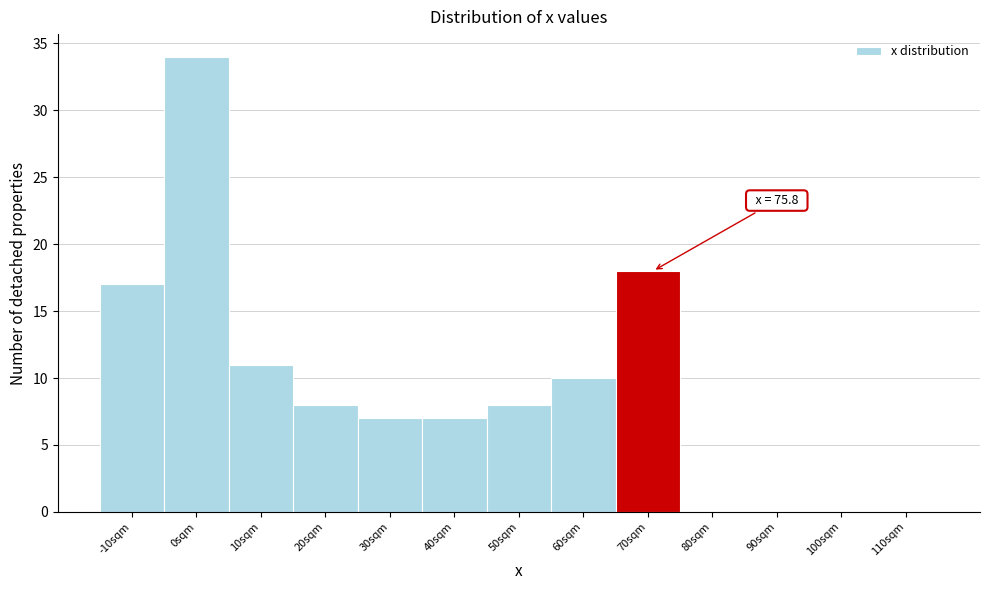

Reading left to right, what are all the values shown in this chart?

-10sqm=17	0sqm=34	10sqm=11	20sqm=8	30sqm=7	40sqm=7	50sqm=8	60sqm=10	70sqm=18	80sqm=0	90sqm=0	100sqm=0	110sqm=0